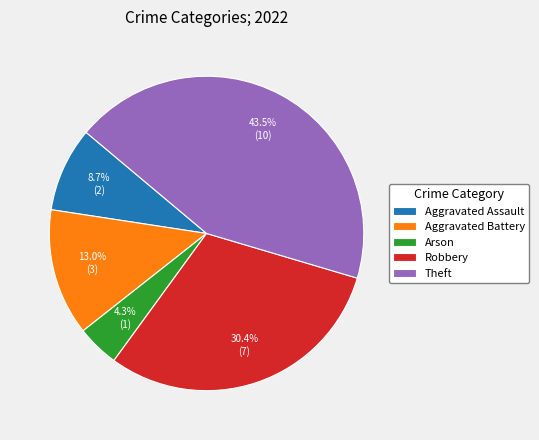

Which has a higher value, Theft or Aggravated Battery?

Theft